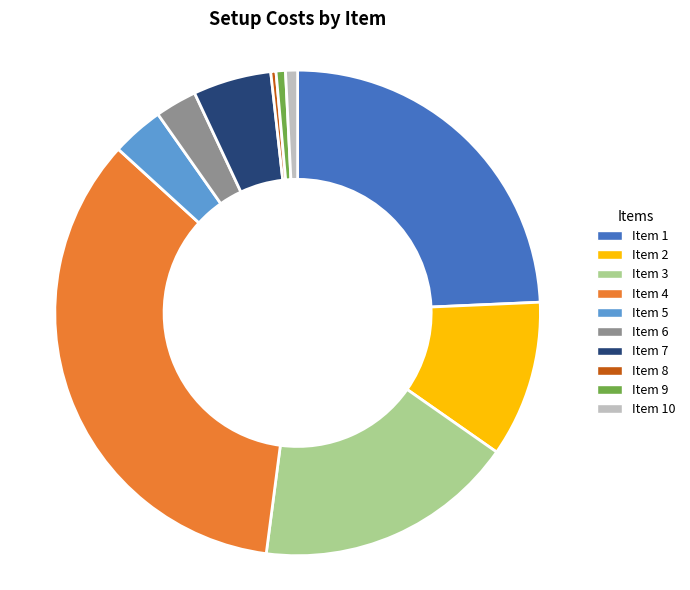

Combined, do Item 5 and Item 6 account for over 50%?

No